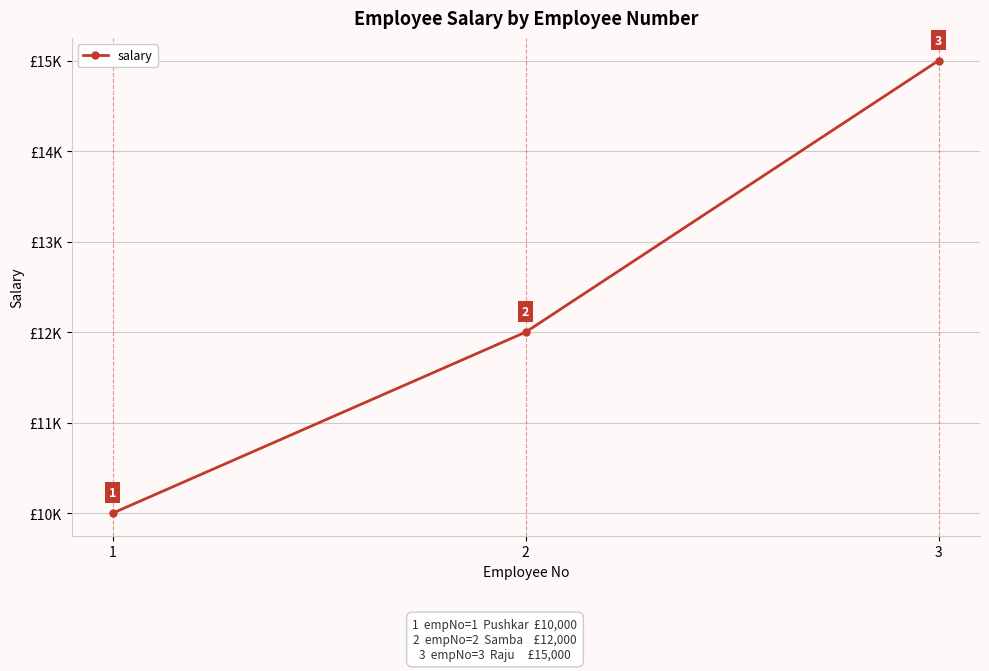

How many data points are less than 12000?

1